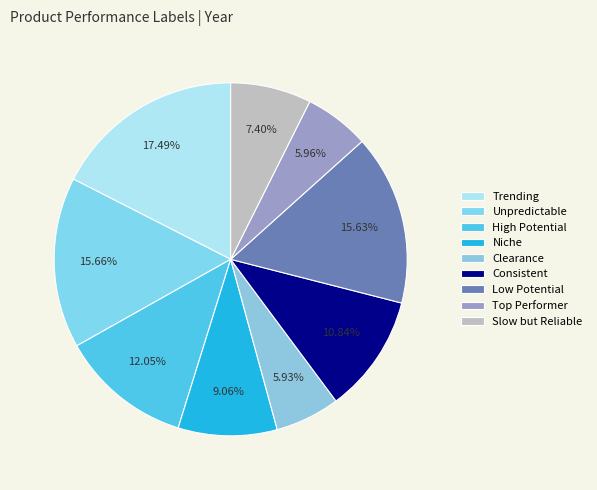

How many segments does this pie chart have?

9